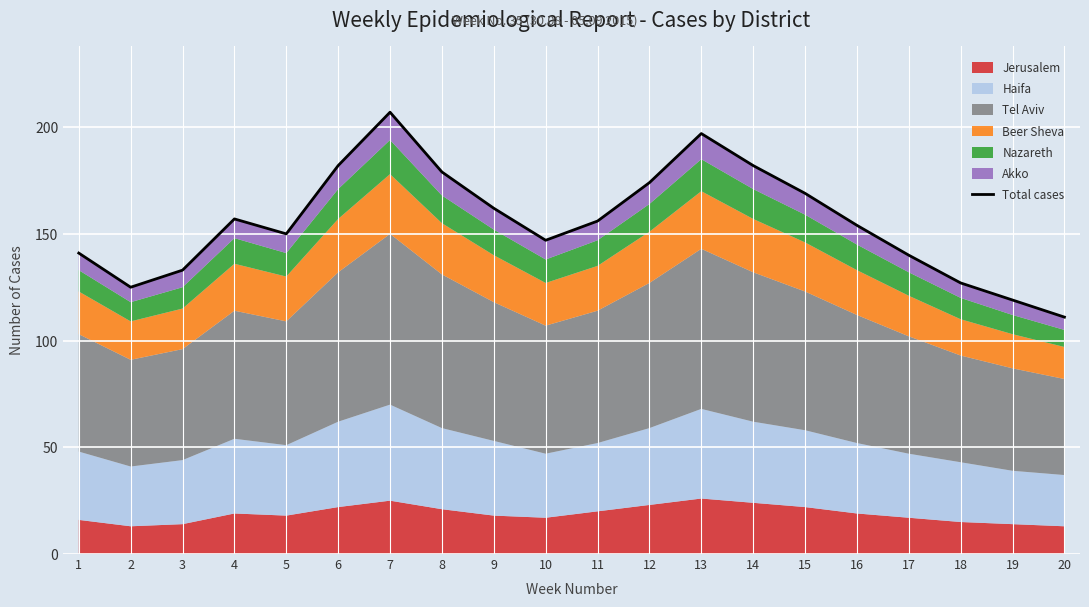

What is the difference between the values at 9 and 10?

15